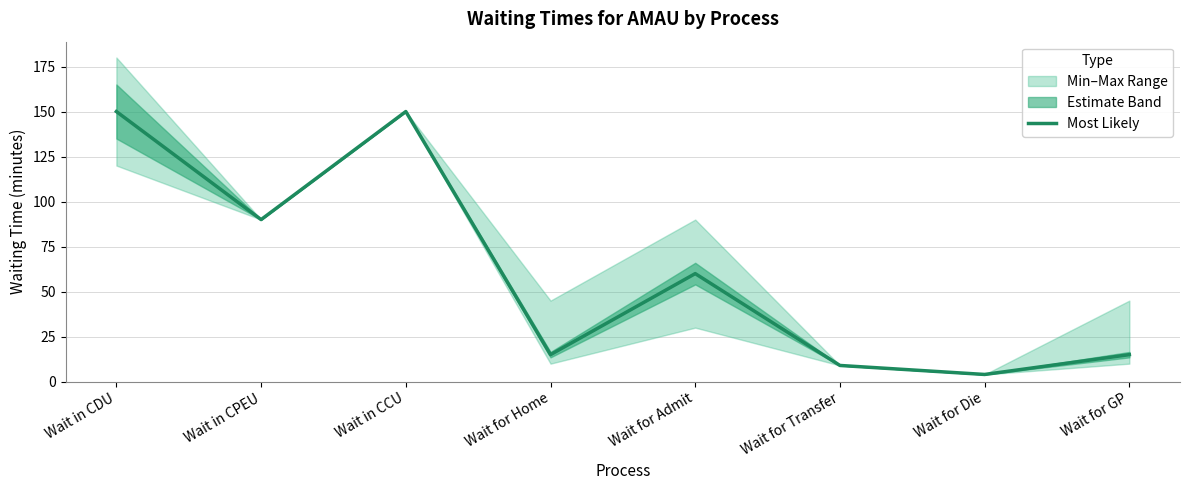

What is the ratio of the value at Wait for Home to the value at Wait in CPEU?

0.2